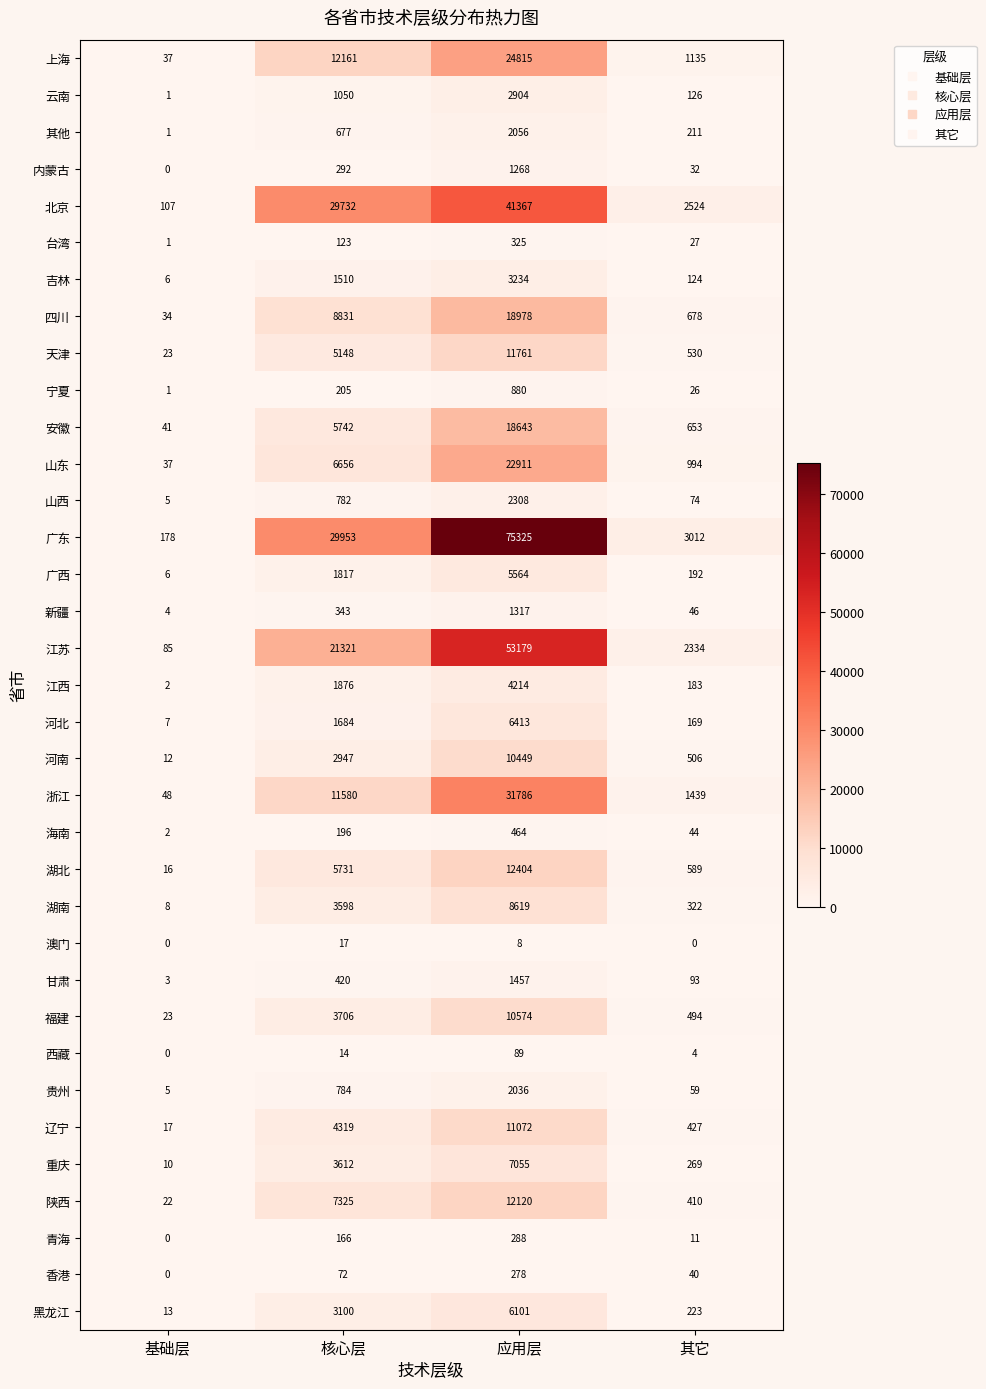

Which series changed the most between 基础层 and 核心层?

广东